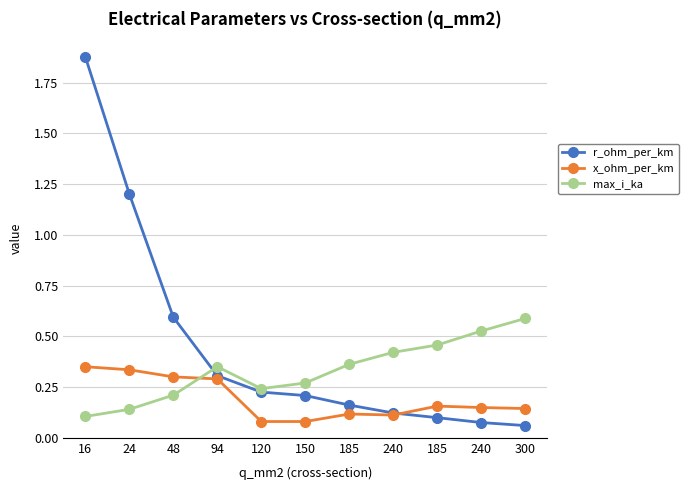

Count the number of categories in the chart.

11